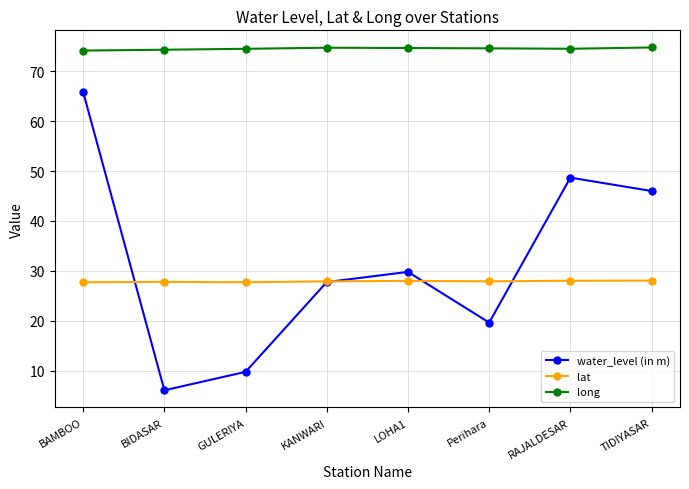

What is the minimum value for long?

74.1